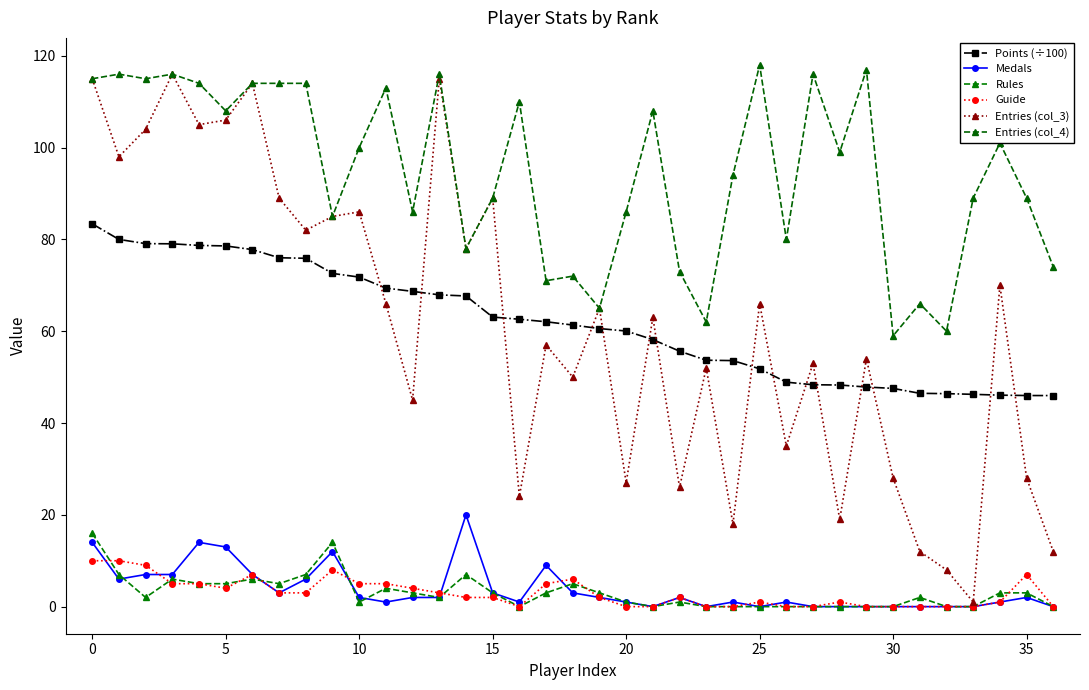

Does the chart have visible grid lines?

No